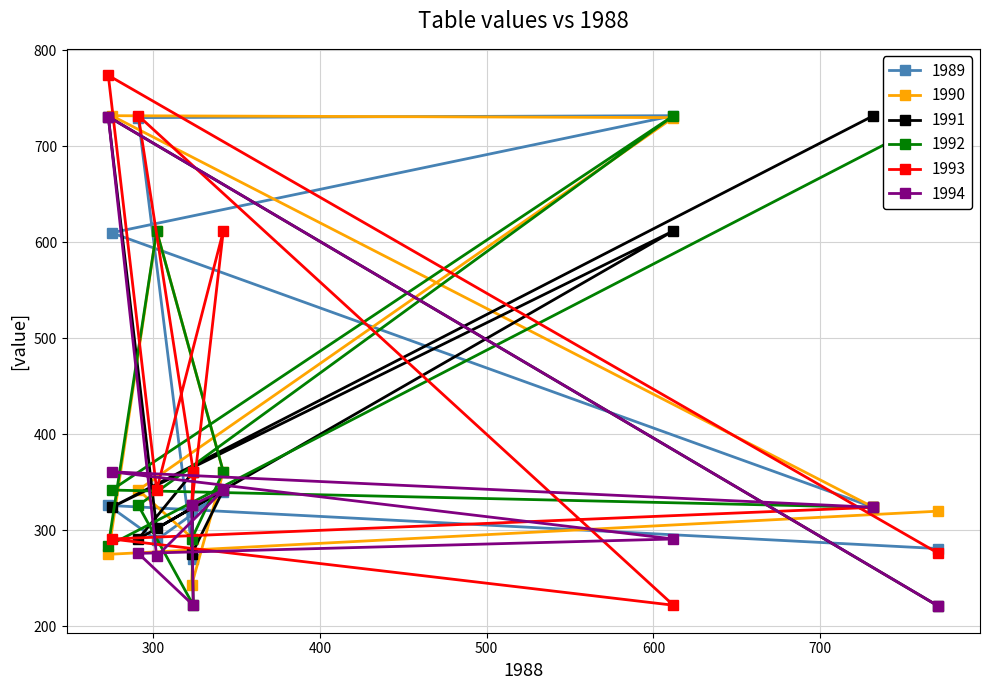

Reading left to right, transcribe all the data shown in this chart.

1989: 324	610	732	730	270	320	340	290	326	281
1990: 324	732	730	342	291	243	361	612	275	320
1991: 732	324	612	291	361	275	342	302	731	221
1992: 324	342	732	326	222	291	361	612	284	731
1993: 324	291	222	732	361	326	612	342	774	276
1994: 324	361	291	276	222	326	342	273	731	221